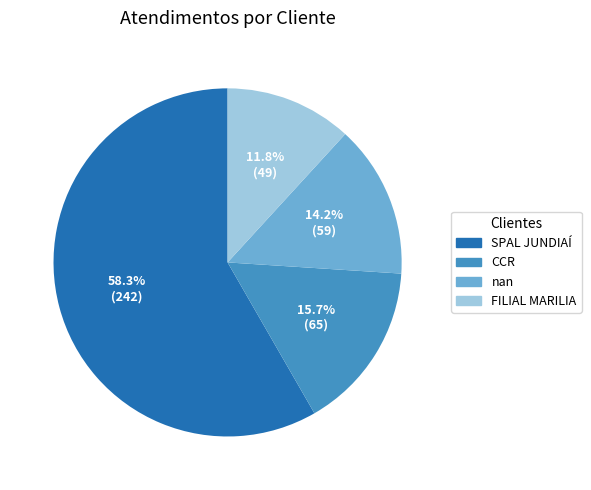

Is the sum of nan and SPAL JUNDIAÍ greater than half?

Yes